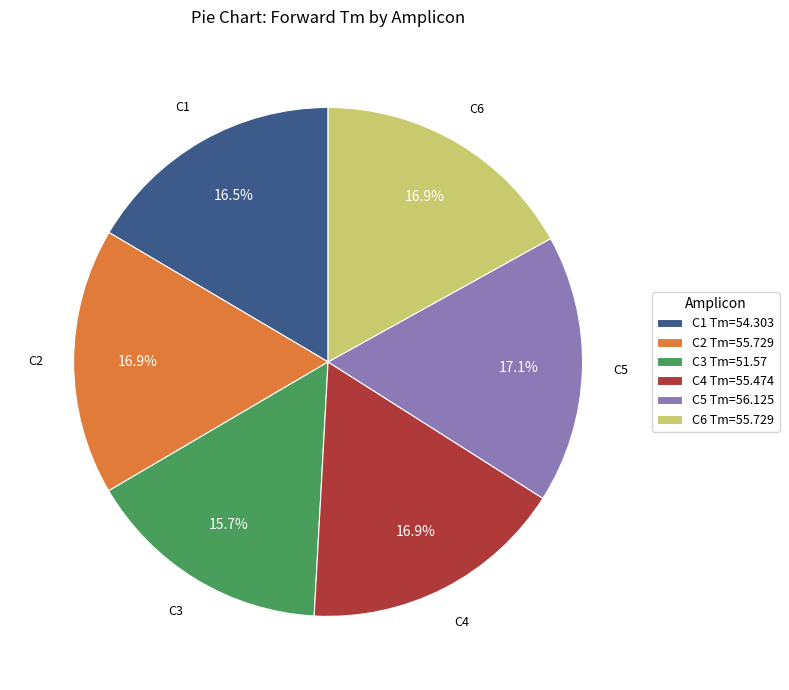

True or false: C4 accounts for 7% of the total.

False